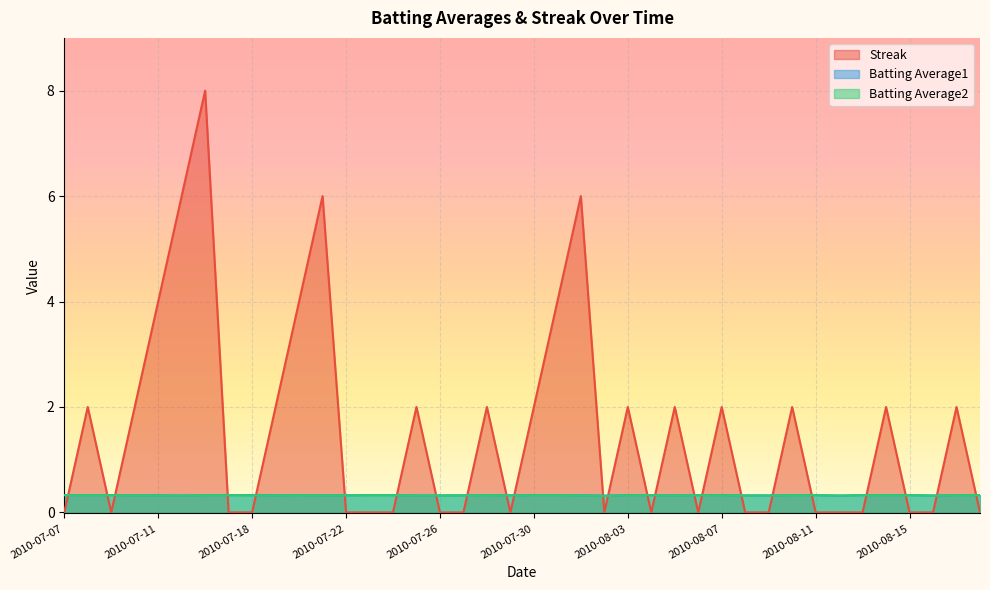

How many times do Streak and Batting Average2 cross each other?

24